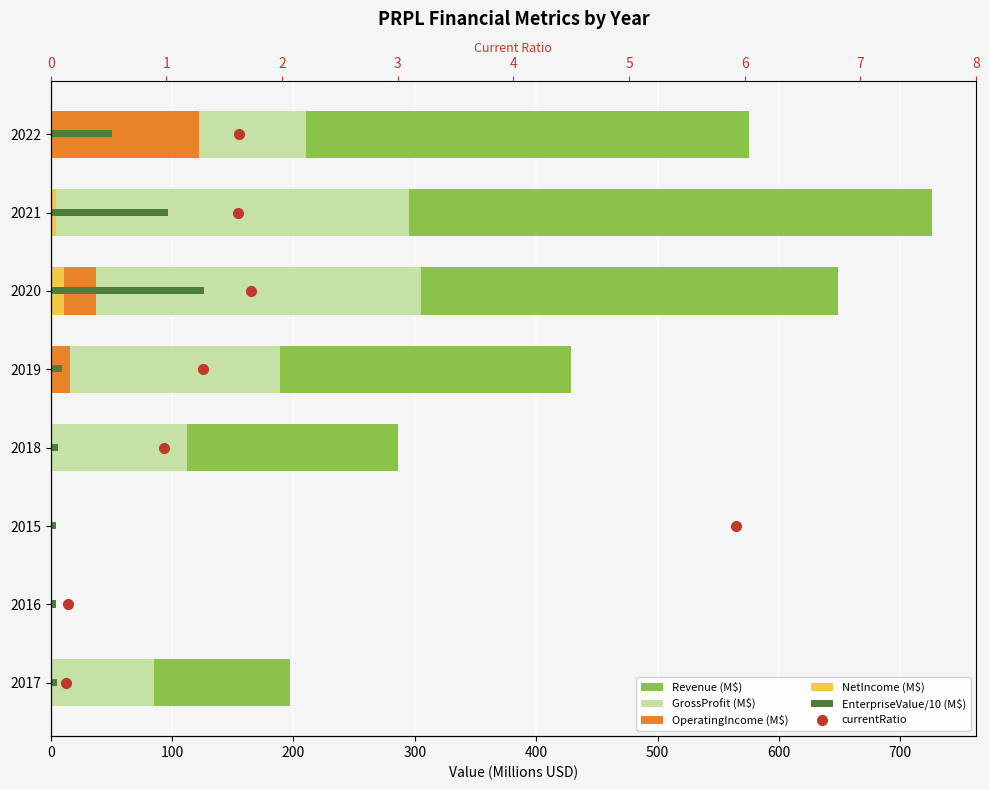

At 0, list the series in order from smallest to largest.

currentRatio, OperatingIncome (M$), NetIncome (M$), EnterpriseValue/10 (M$), GrossProfit (M$), Revenue (M$)